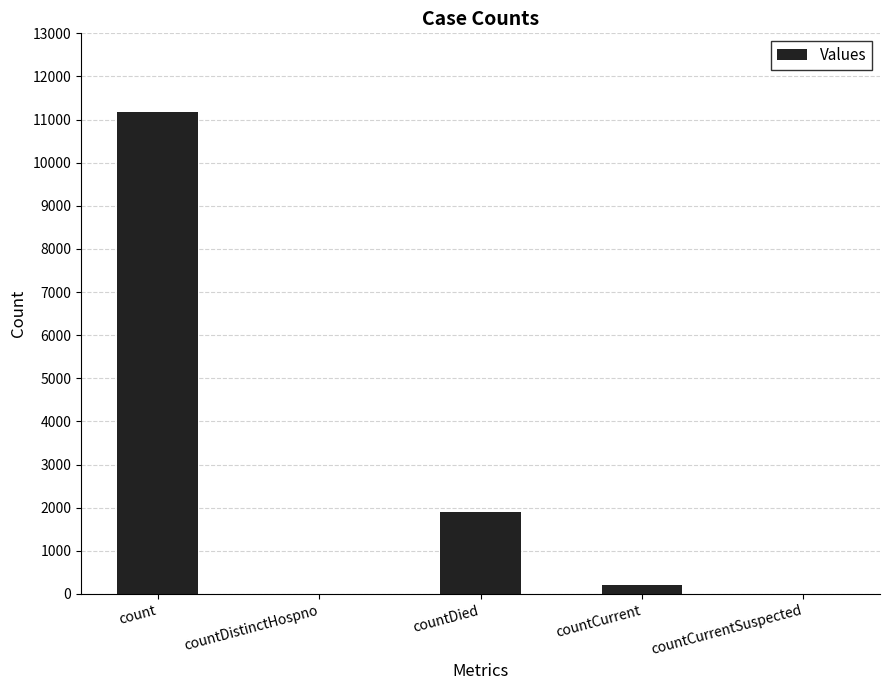

Reading left to right, what are all the values shown in this chart?

count=11179	countDistinctHospno=0	countDied=1907	countCurrent=214	countCurrentSuspected=0